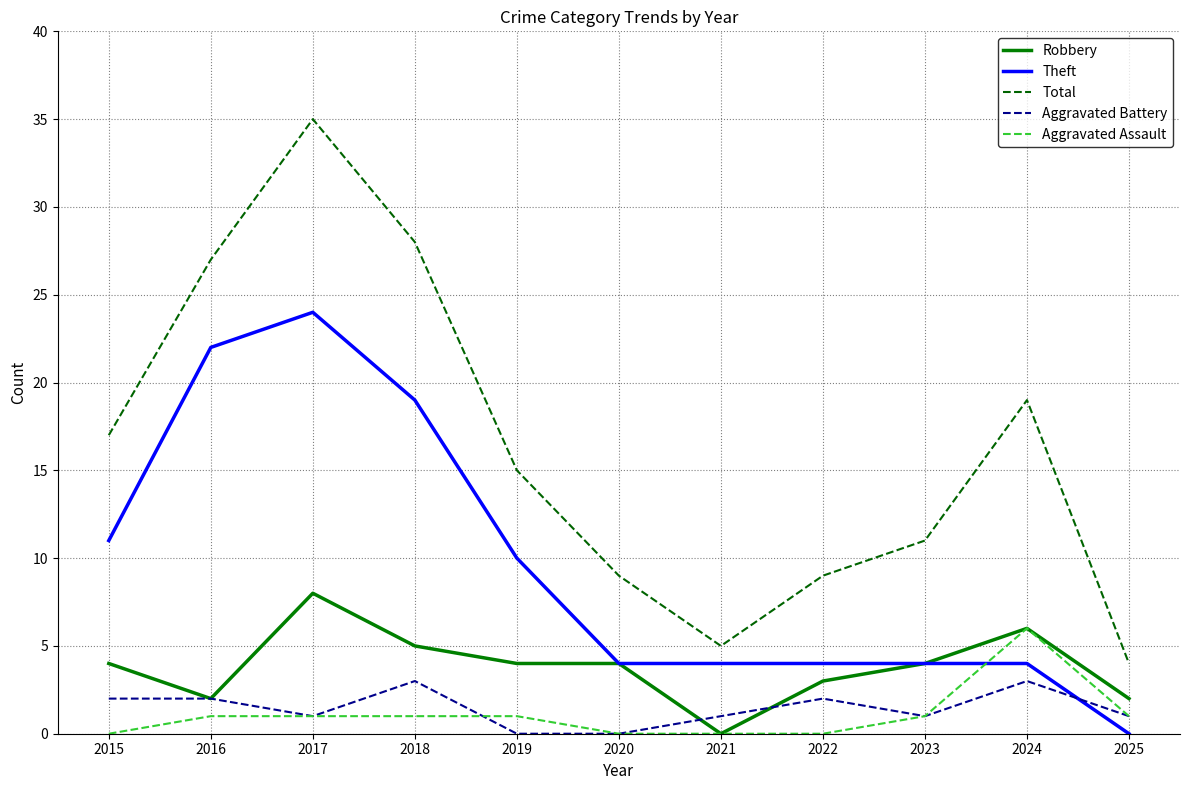

Which series has the largest range (max minus min)?

Total